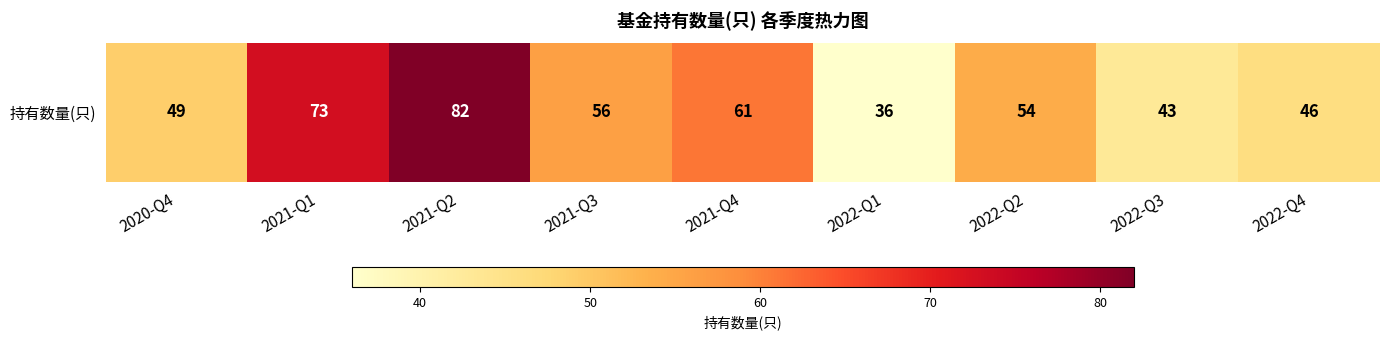

What is the average value?

56